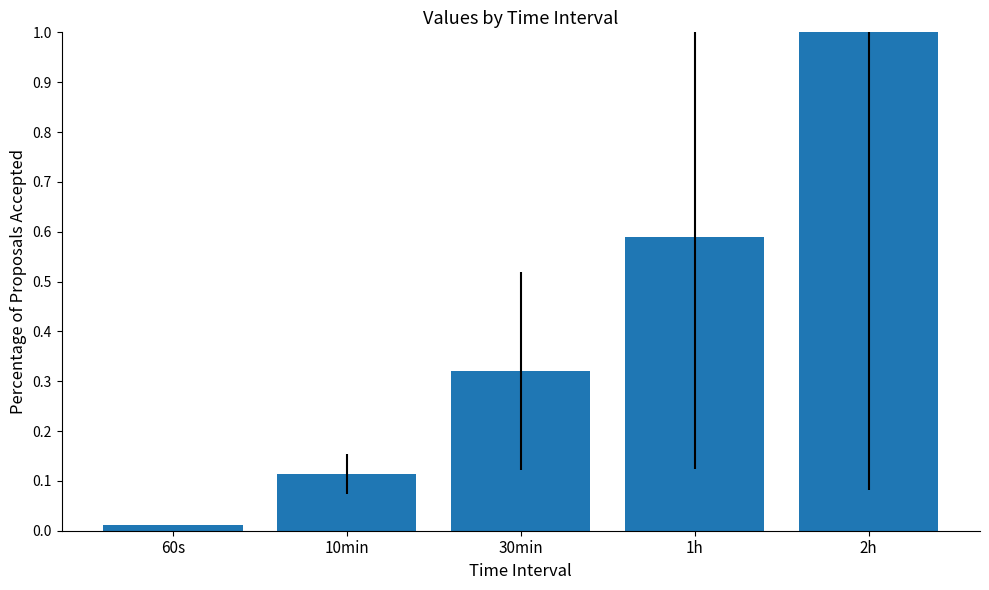

What is the label of the 4th bar from the left?

1h